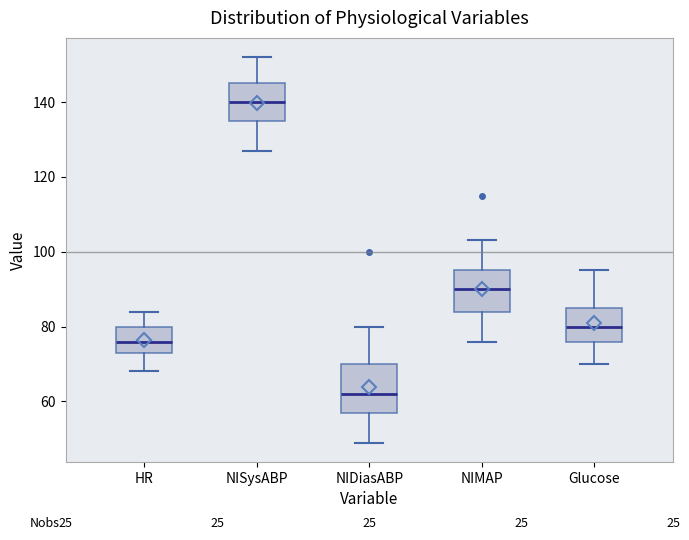

Reading left to right, read every box against the y-axis: the position of its median line, the range the box covers, and the ends of its whiskers. The values are not printed on the chart, so give them approximately, as read against the axis.

HR: median 76, box 74 to 80, whiskers 68 to 84
NISysABP: median 140, box 136 to 146, whiskers 128 to 152
NIDiasABP: median 62, box 58 to 70, whiskers 50 to 80
NIMAP: median 90, box 84 to 96, whiskers 76 to 104
Glucose: median 80, box 76 to 86, whiskers 70 to 96